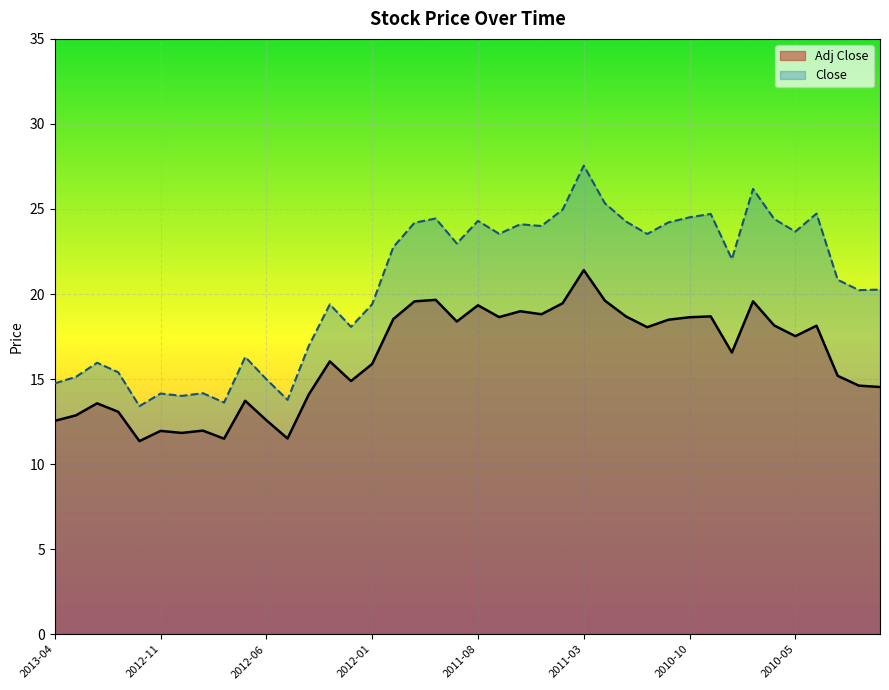

Reading left to right, extract all data points from this chart.

Adj Close: 12.5	12.9	13.6	13.1	11.4	12.0	11.8	12.0	11.5	13.7	12.6	11.5	14.1	16.0	14.9	15.9	18.5	19.6	19.7	18.4	19.3	18.6	19.0	18.8	19.5	21.4	19.6	18.7	18.1	18.5	18.6	18.7	16.6	19.6	18.2	17.5	18.1	15.2	14.6	14.5
Close: 14.8	15.1	16.0	15.4	13.4	14.2	14.0	14.2	13.6	16.3	15.0	13.8	16.9	19.4	18.1	19.4	22.8	24.2	24.4	23.0	24.3	23.5	24.1	24.0	25.0	27.5	25.3	24.3	23.5	24.2	24.5	24.7	22.0	26.2	24.4	23.7	24.7	20.8	20.2	20.3